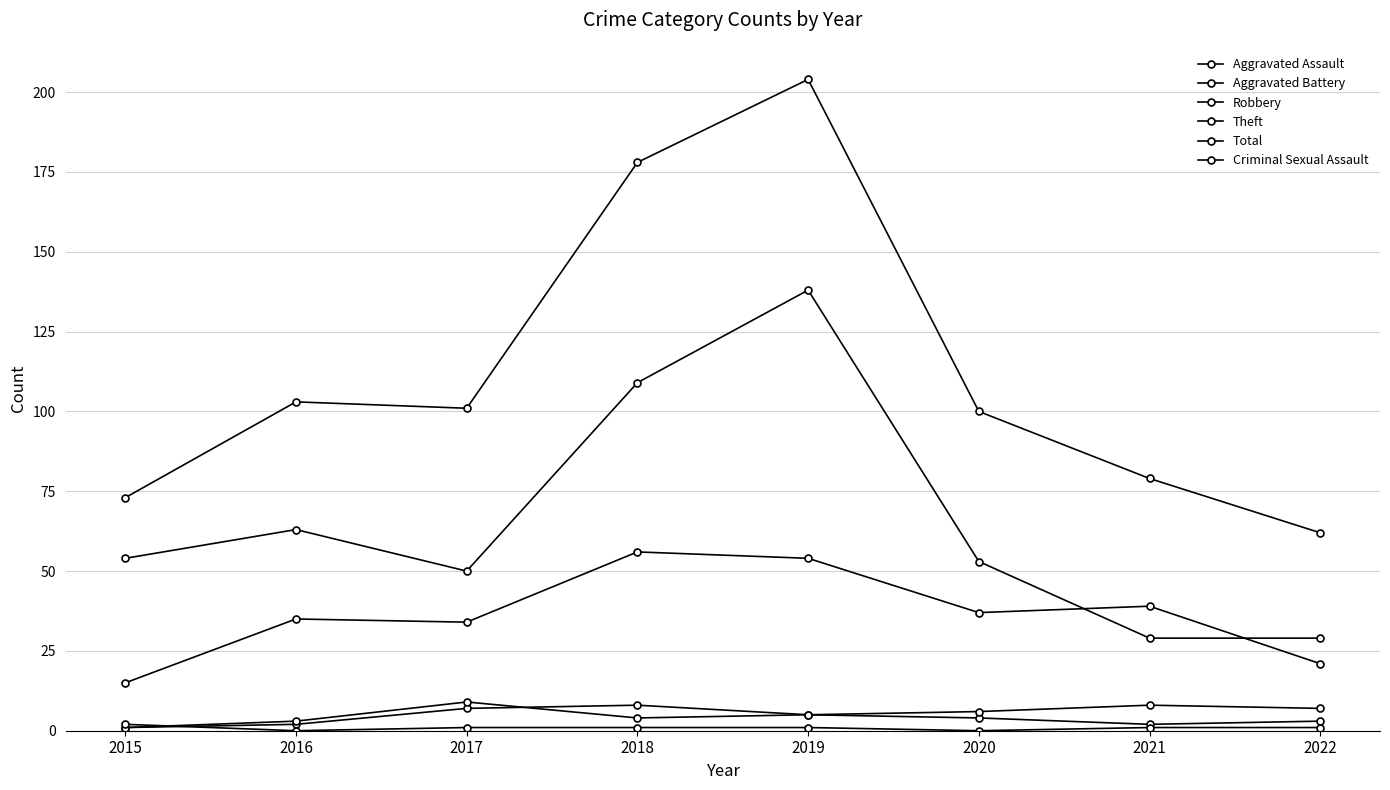

Count the number of data series in this chart.

6